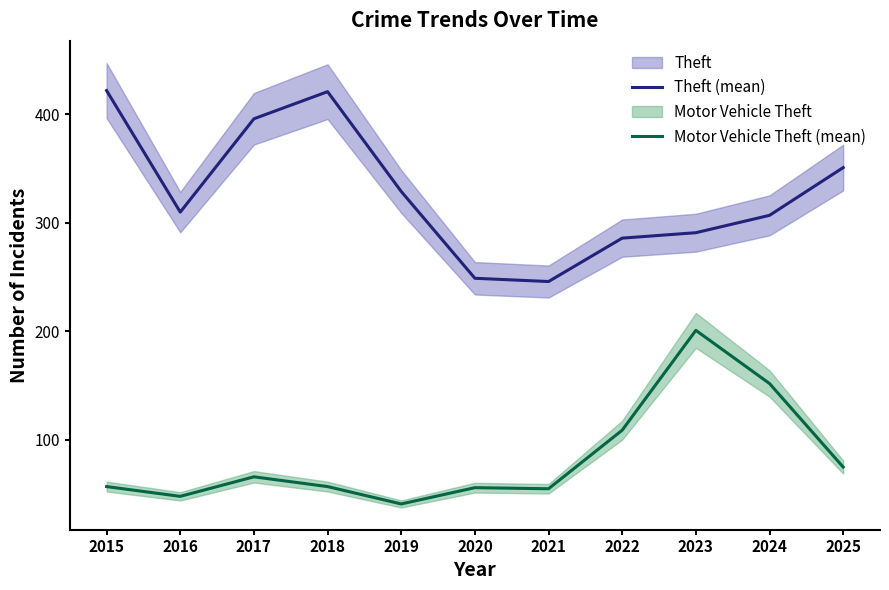

Which has a higher value, 2015 or 2024?

2015